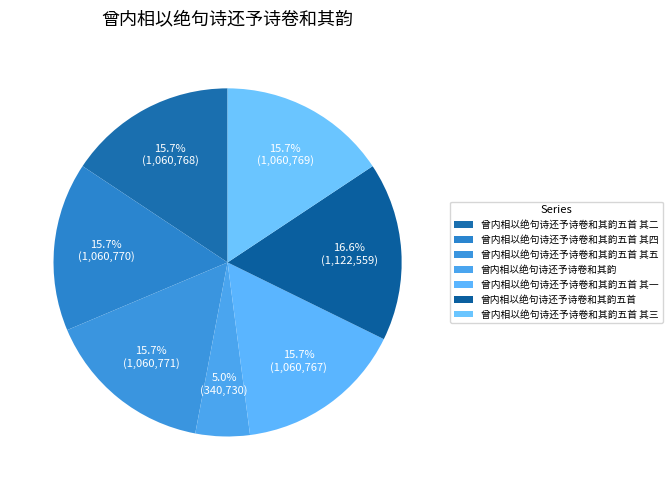

Rank the categories by value from lowest to highest.

曾内相以绝句诗还予诗卷和其韵, 曾内相以绝句诗还予诗卷和其韵五首 其一, 曾内相以绝句诗还予诗卷和其韵五首 其二, 曾内相以绝句诗还予诗卷和其韵五首 其三, 曾内相以绝句诗还予诗卷和其韵五首 其四, 曾内相以绝句诗还予诗卷和其韵五首 其五, 曾内相以绝句诗还予诗卷和其韵五首